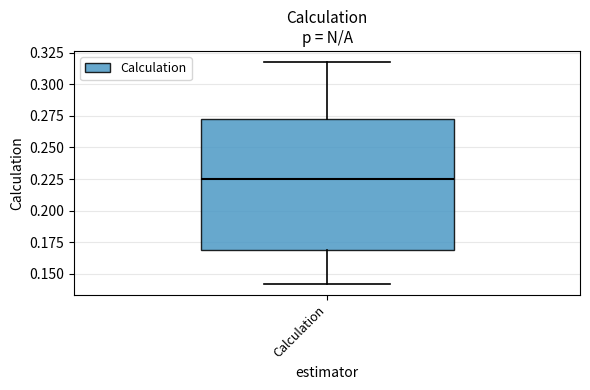

Transcribe this box plot: give where the median line is, the range the box spans, and where the two whiskers end, as read against the y-axis. The values are not printed on the chart, so give them approximately, as read against the axis.

median 0.225, box 0.170 to 0.270, whiskers 0.140 to 0.320